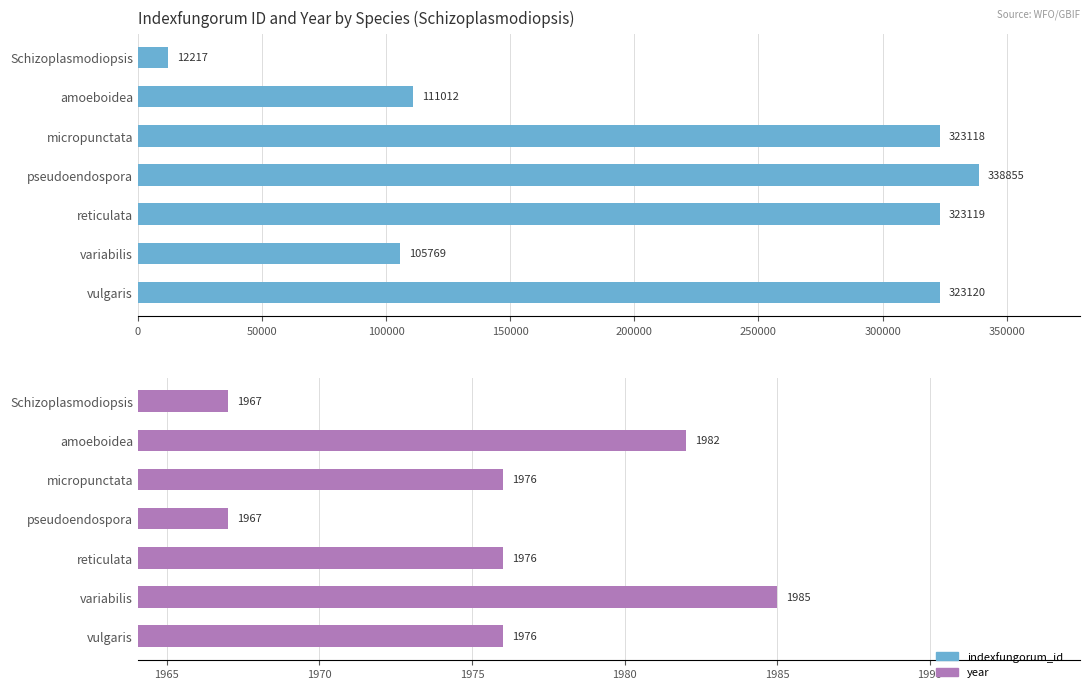

At vulgaris, list the series in order from largest to smallest.

indexfungorum_id, year